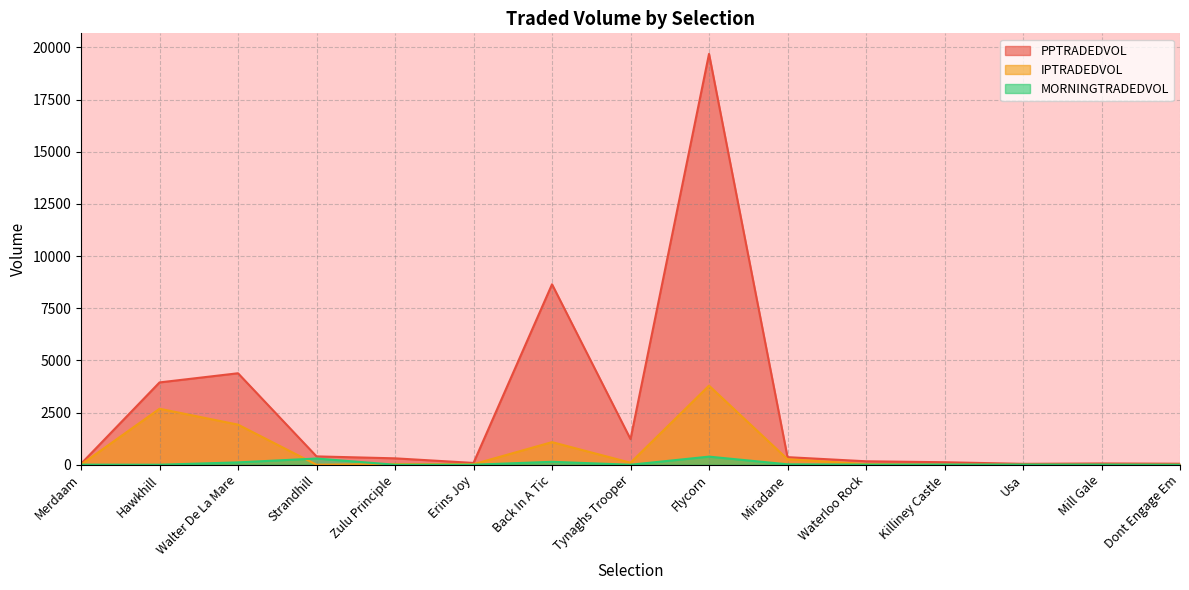

How many values in the IPTRADEDVOL series exceed 30?

8